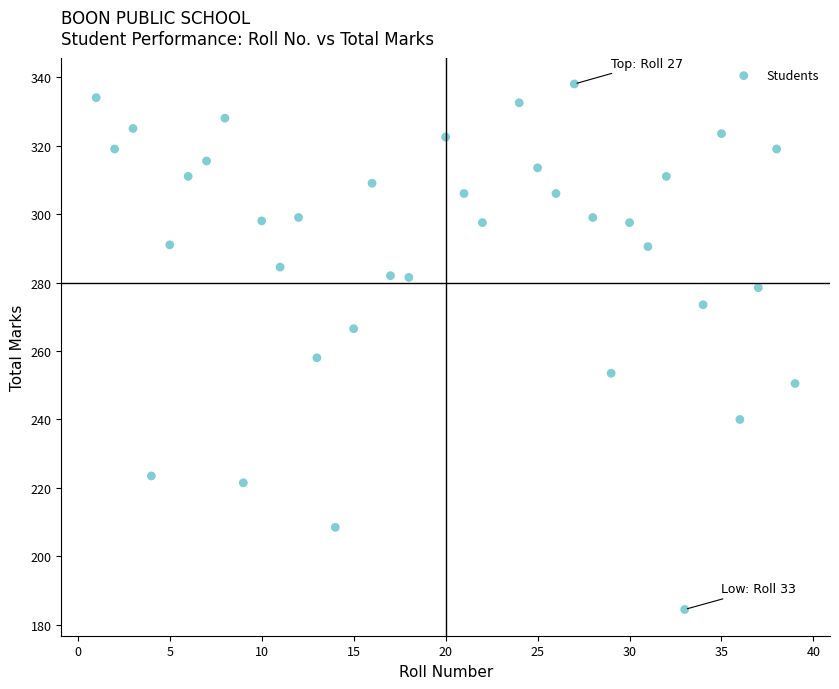

What is the range of Y values (max minus min)?

153.5